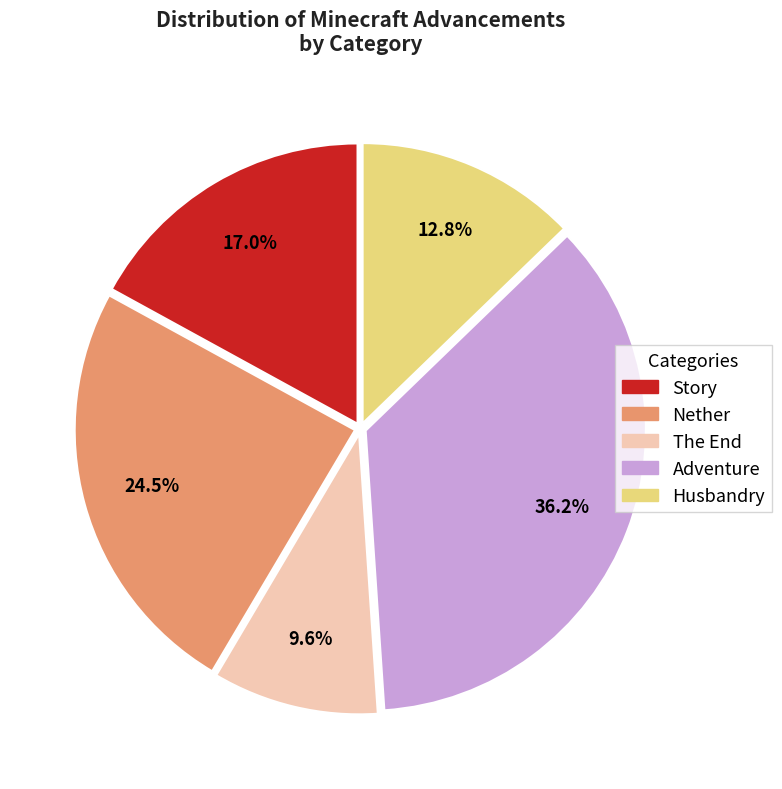

Combined, do Husbandry and The End account for over 50%?

No